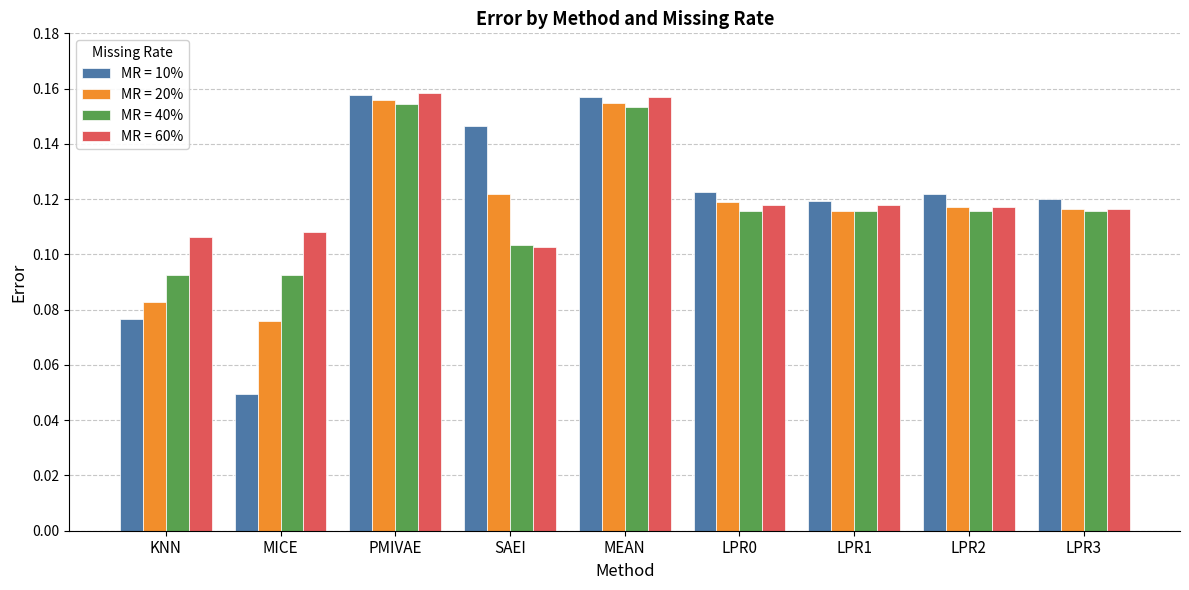

Count the MR = 40% values in the range 0 to 1.

9